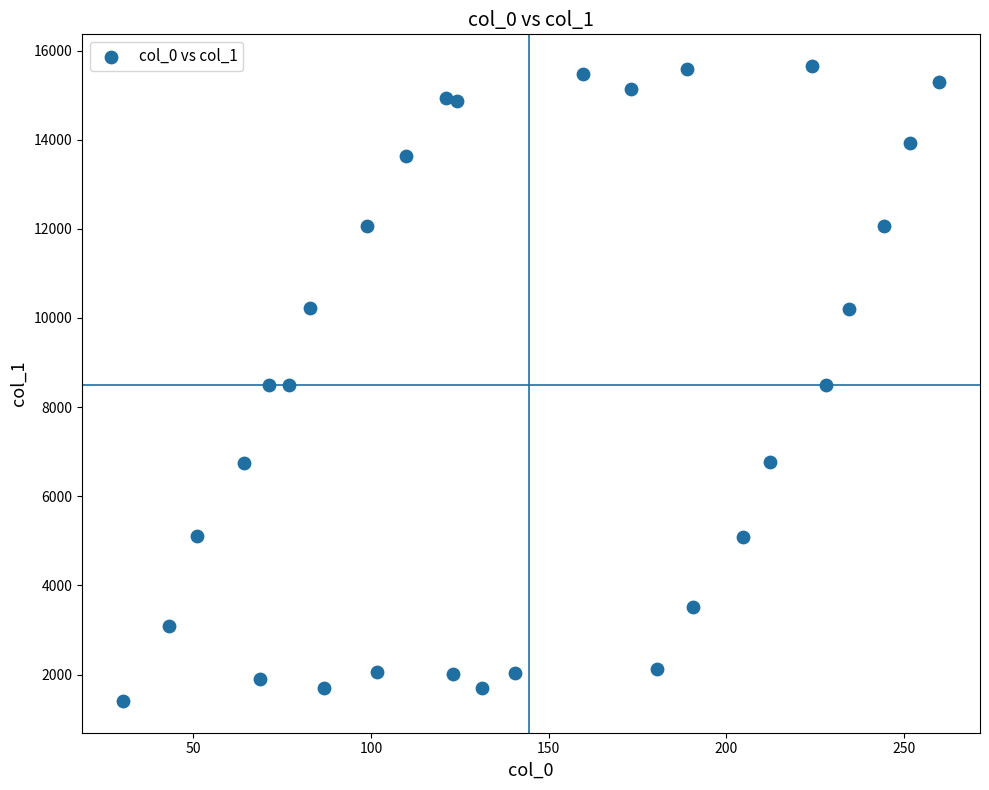

What is the range of X values (max minus min)?

229.8